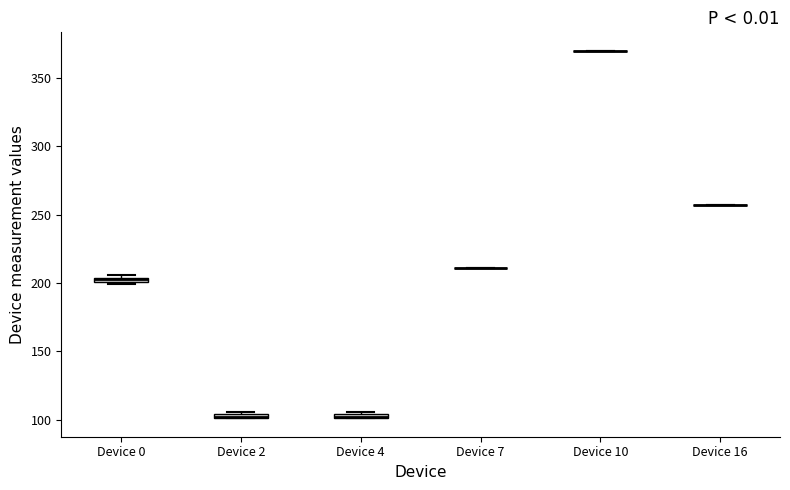

Where is the upper edge of the box for Device 4 on the y-axis? The values are not printed on the chart, so give them approximately, as read against the axis.

105